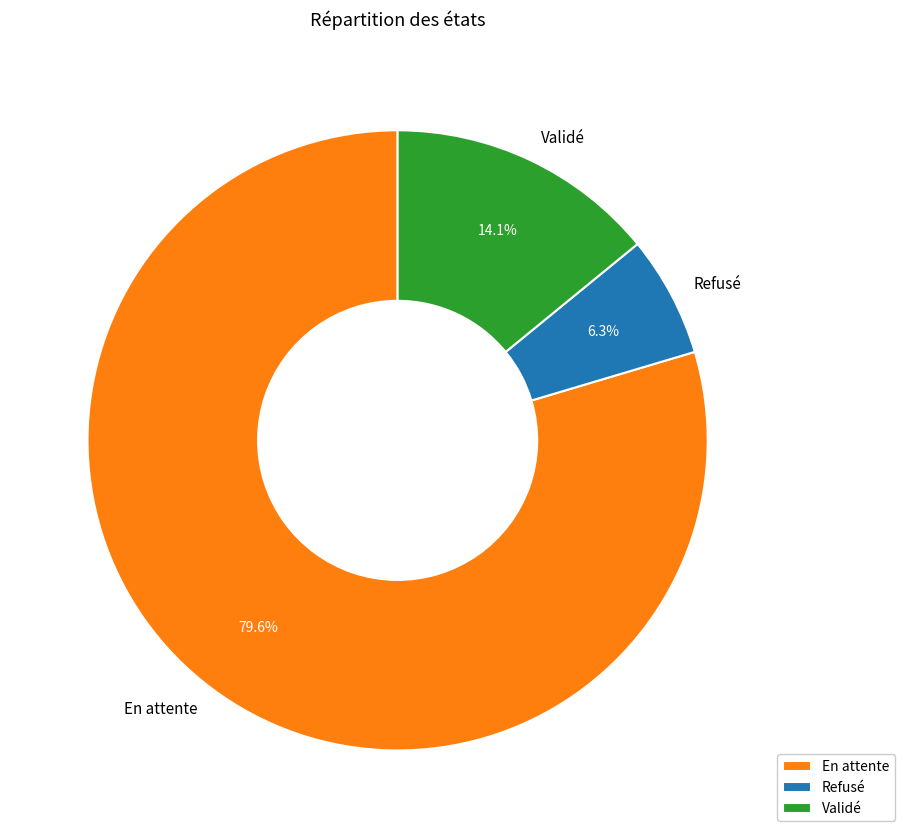

Rank the categories by value from lowest to highest.

Refusé, Validé, En attente